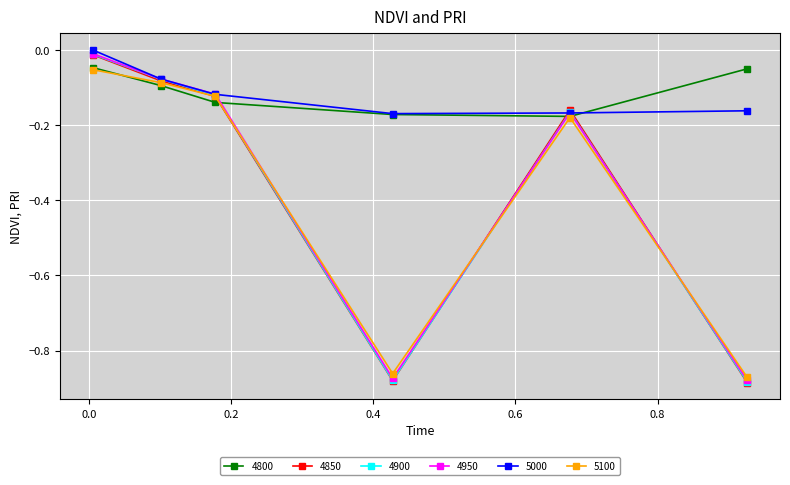

How many interior local valleys does the 4800 series have?

1